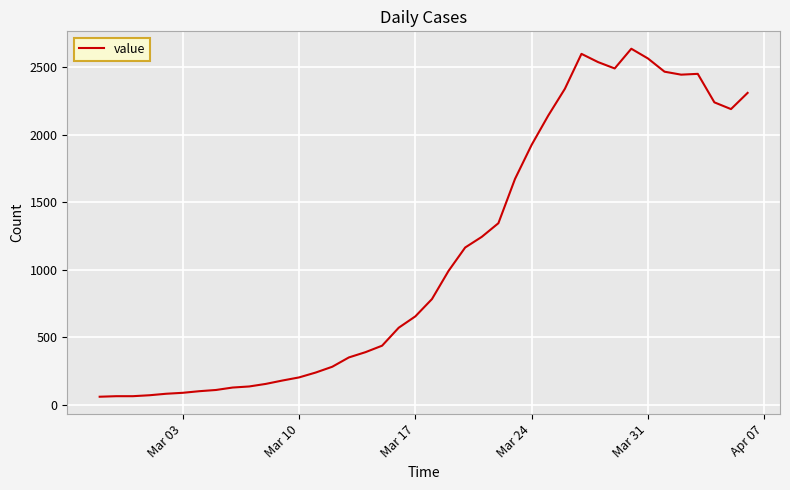

What is the sum of all values?

44951